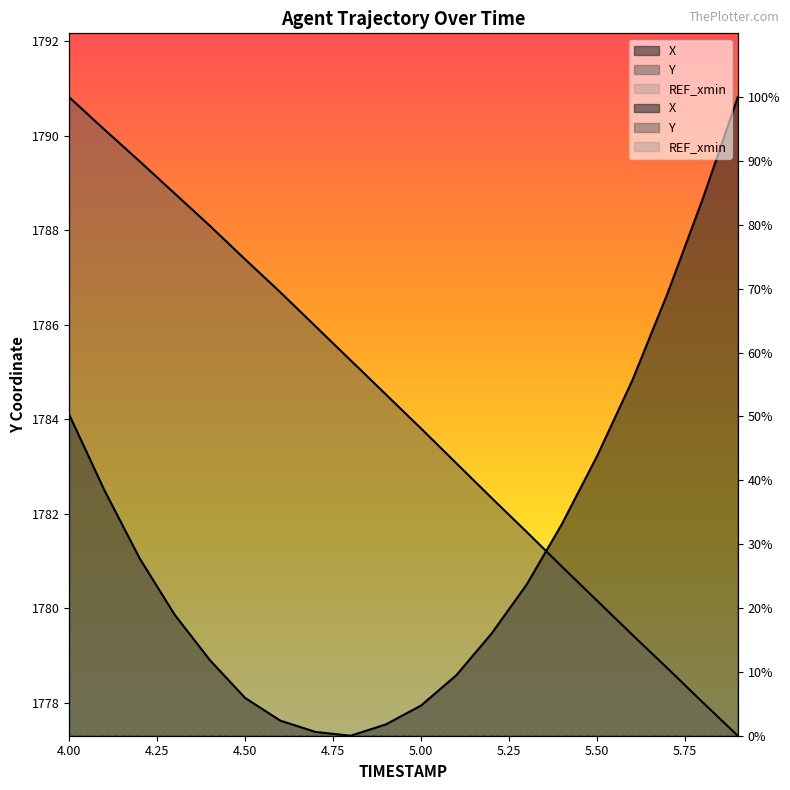

True or false: X has a value of 18.9 at 4.3.

True